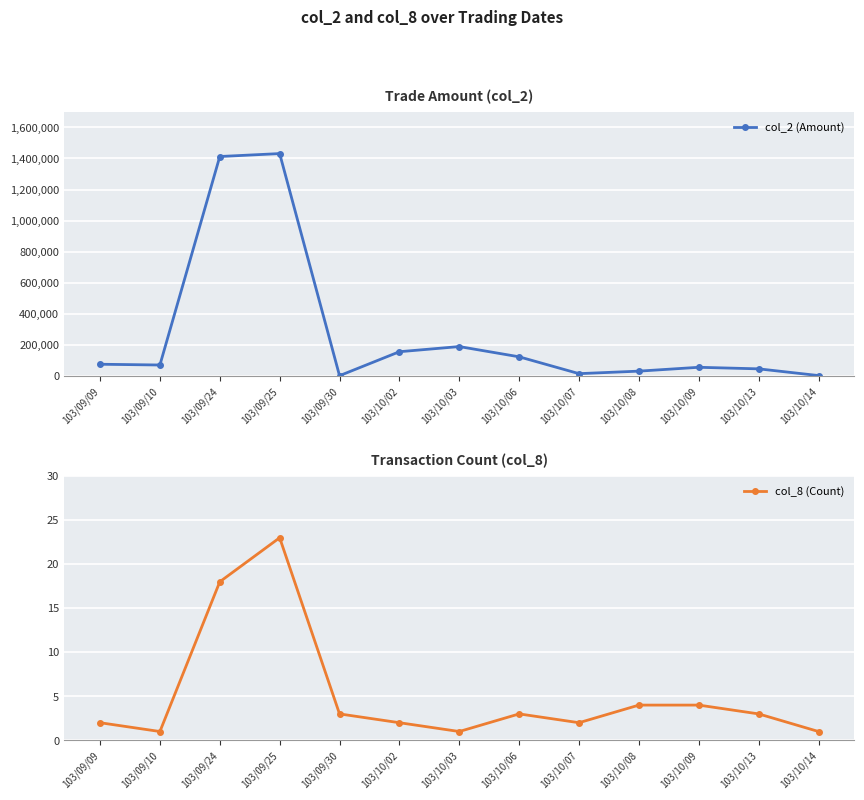

Which category has the lowest value across all series?

103/09/10